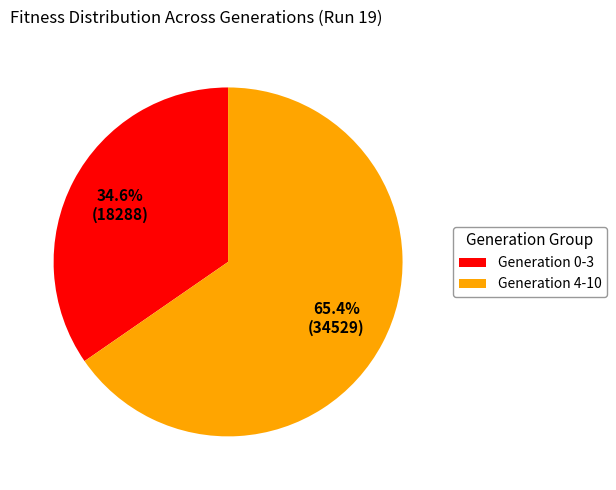

Is there any slice that represents more than half of the pie?

Yes